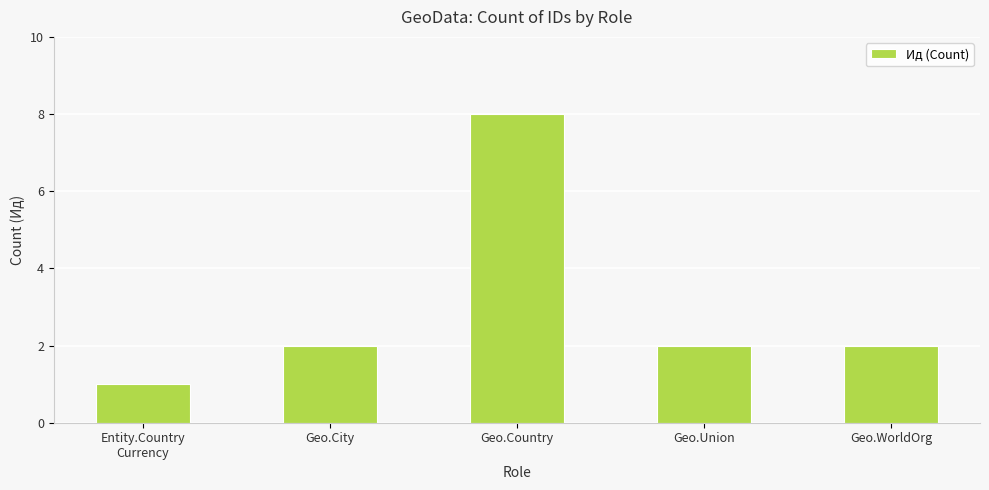

Reading right to left, what are all the values shown in this chart?

2	2	8	2	1